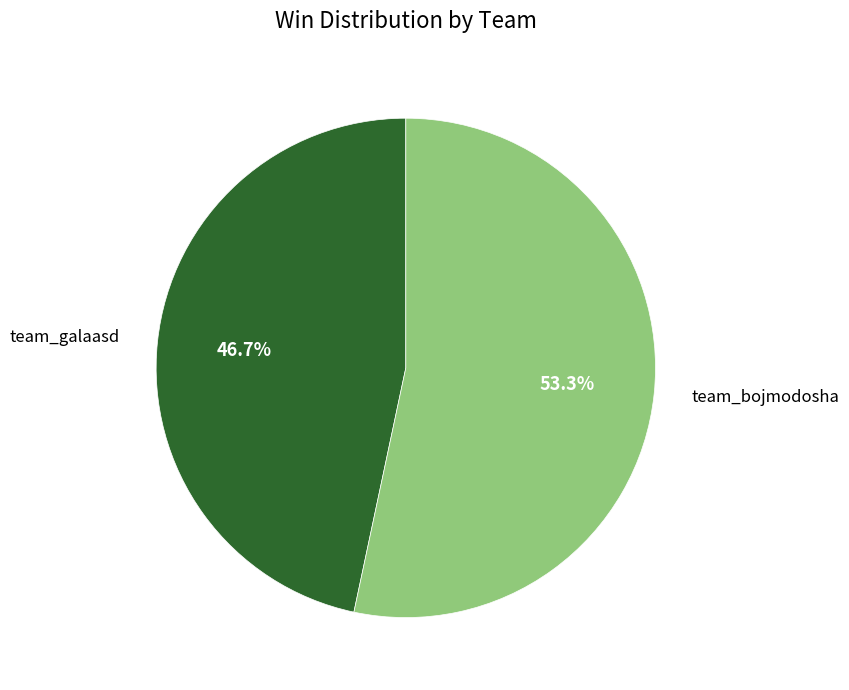

Is there a majority slice in this chart?

Yes